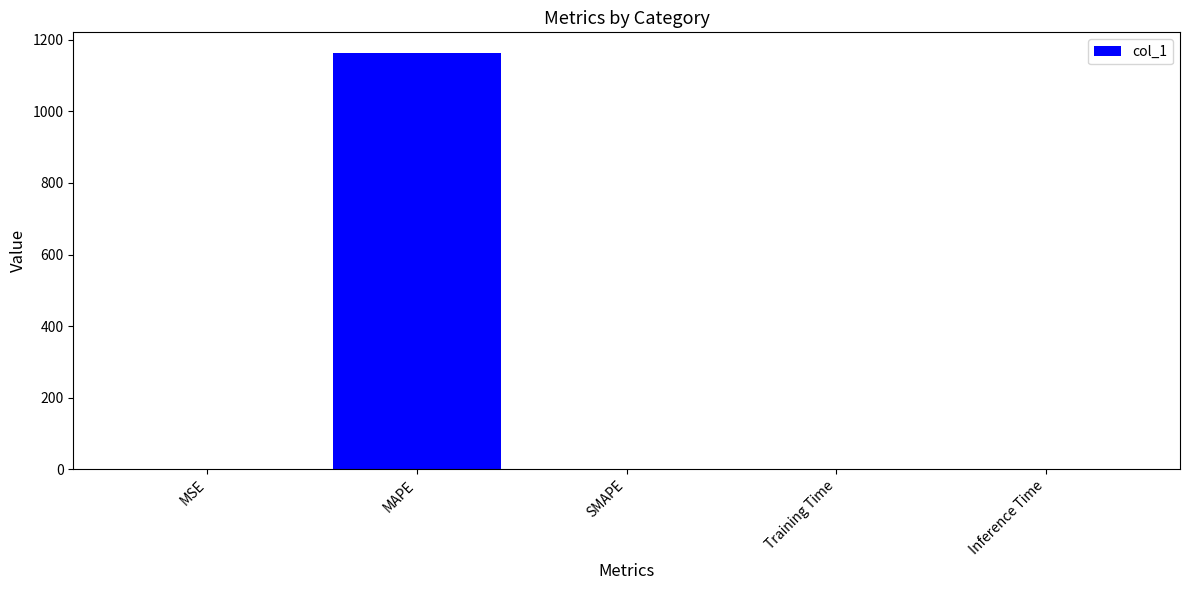

The value at Training Time is 0.0. True or false?

True